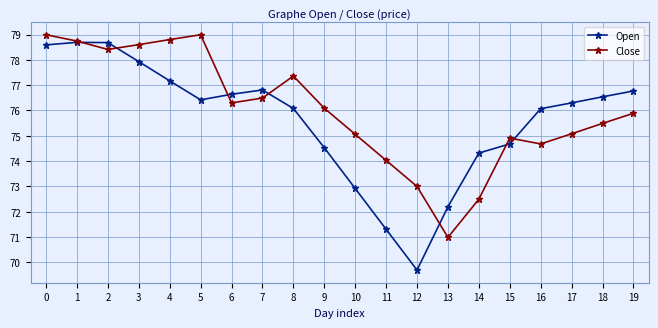

Which series changed the most between 14 and 19?

Close